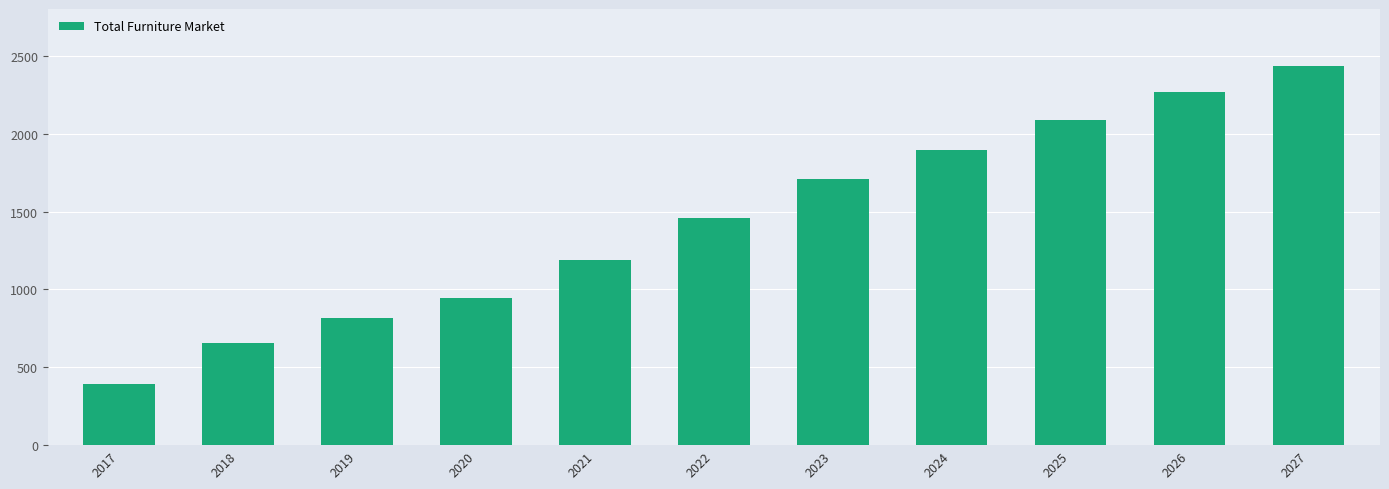

At which category does the chart reach its minimum across all series?

2017